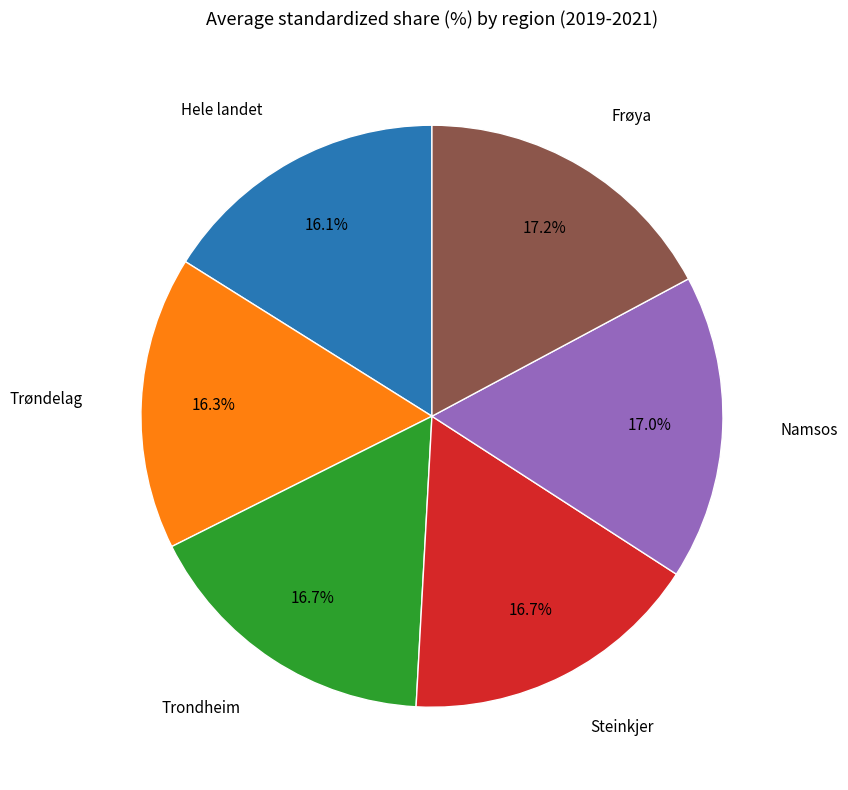

Is there a majority slice in this chart?

No